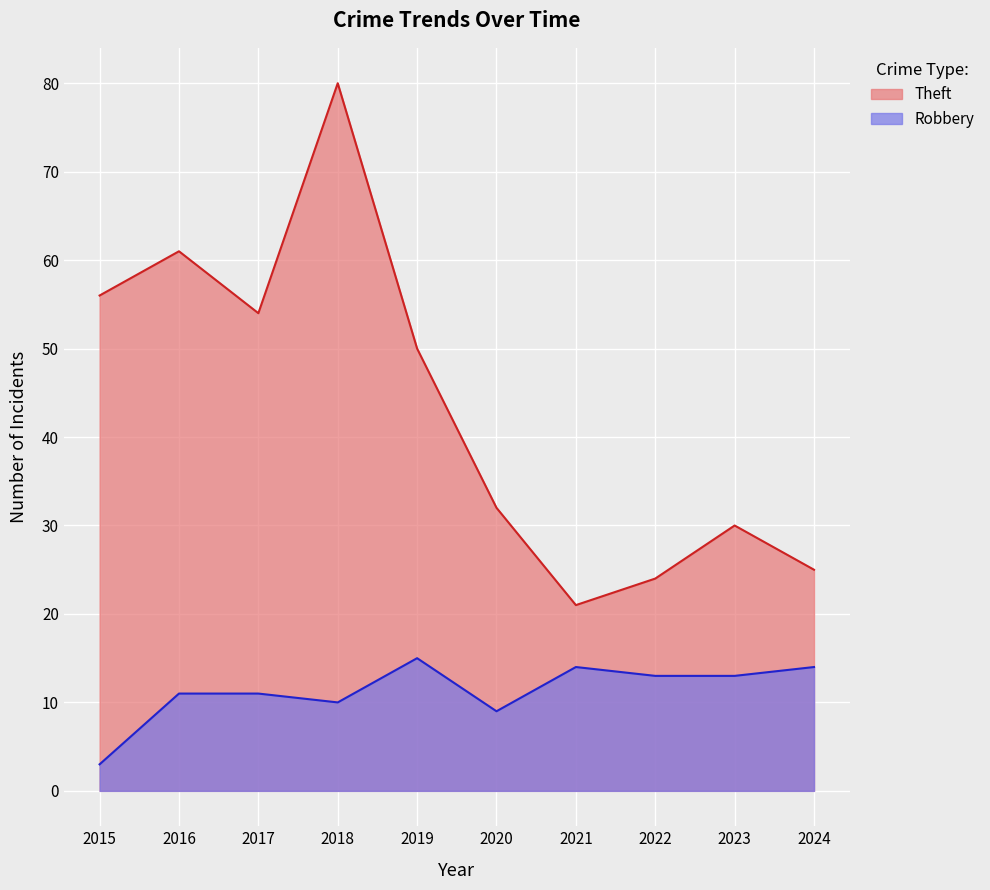

At which label does Theft first exceed 50?

2015